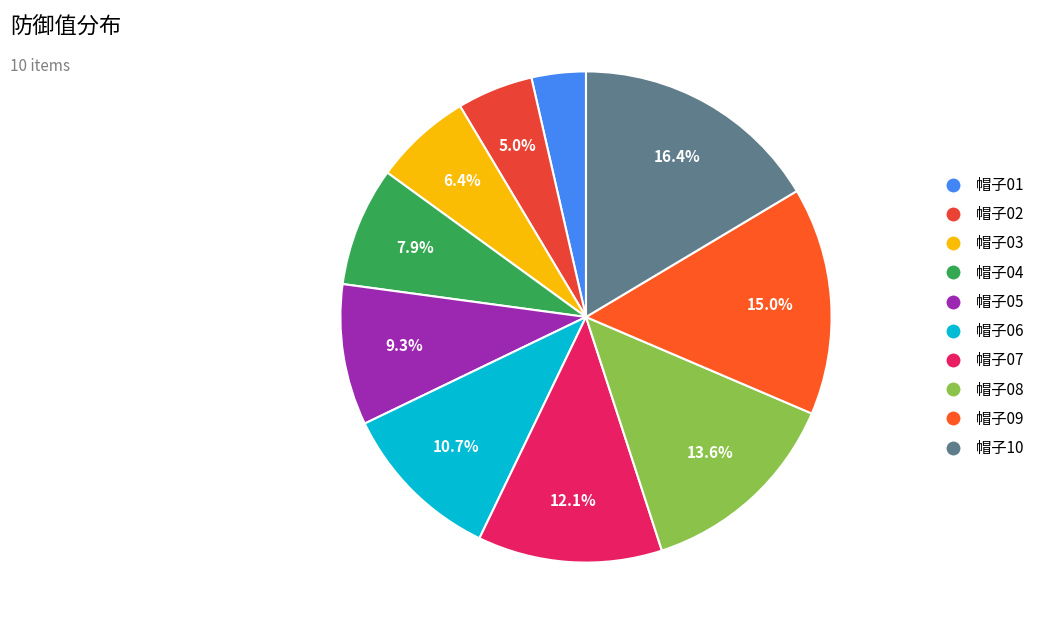

The 帽子02 slice represents 5% of the pie. True or false?

True